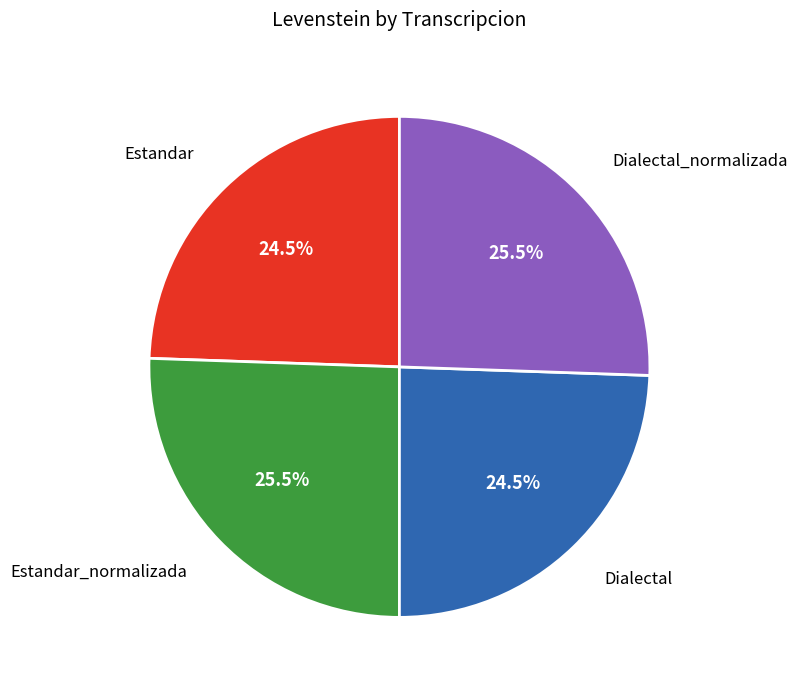

How many slices are in this pie chart?

4